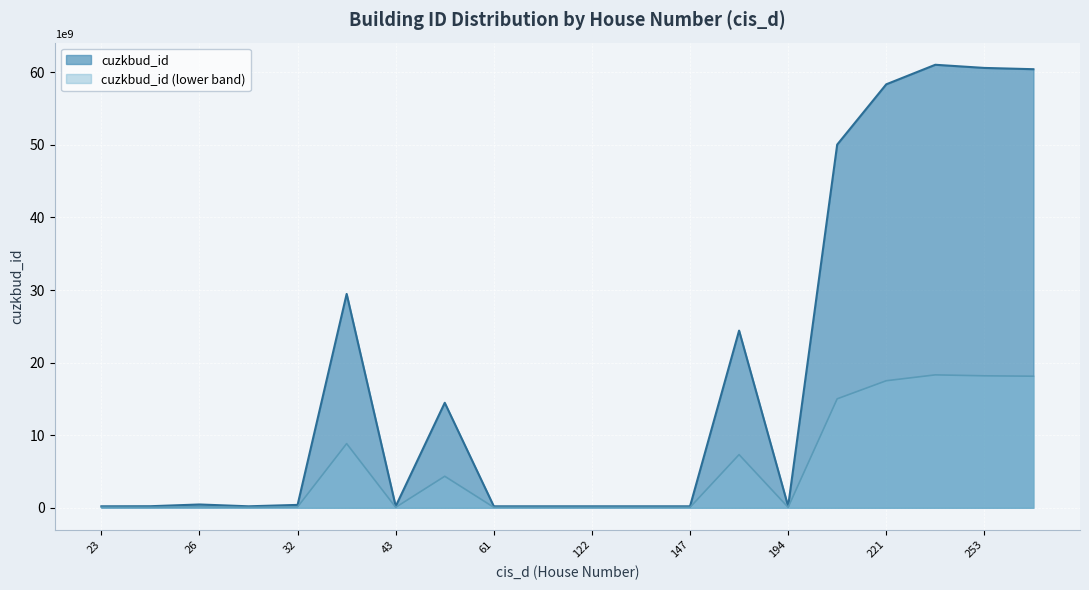

At which category does the chart reach its minimum across all series?

31